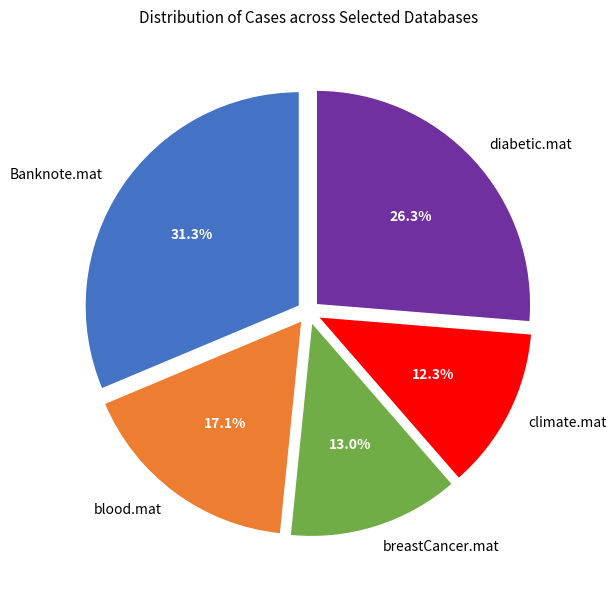

Do breastCancer.mat and blood.mat together represent more than half of the pie?

No